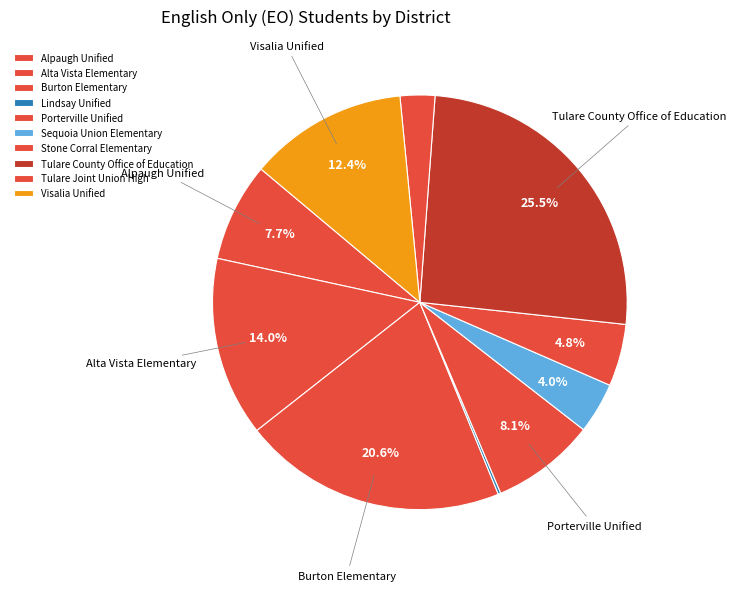

Which slice is the smallest?

Lindsay Unified